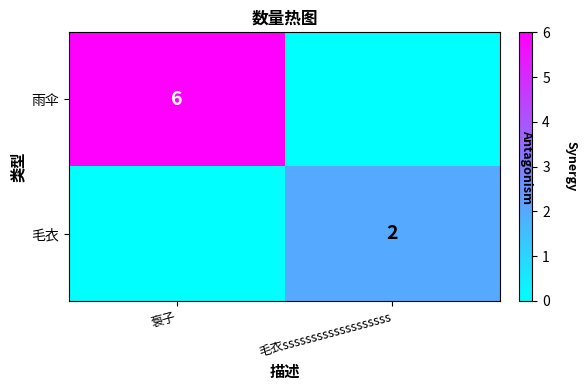

Is it true that 毛衣 equals 1 at 毛衣sssssssssssssssssss?

False